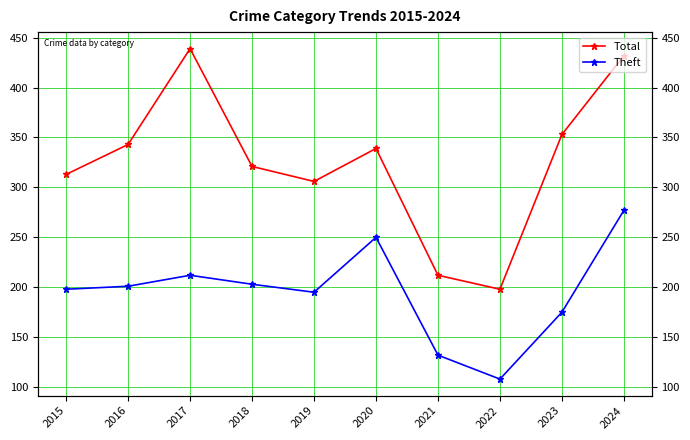

What is the difference between the second highest and second lowest values in the Total series?

220